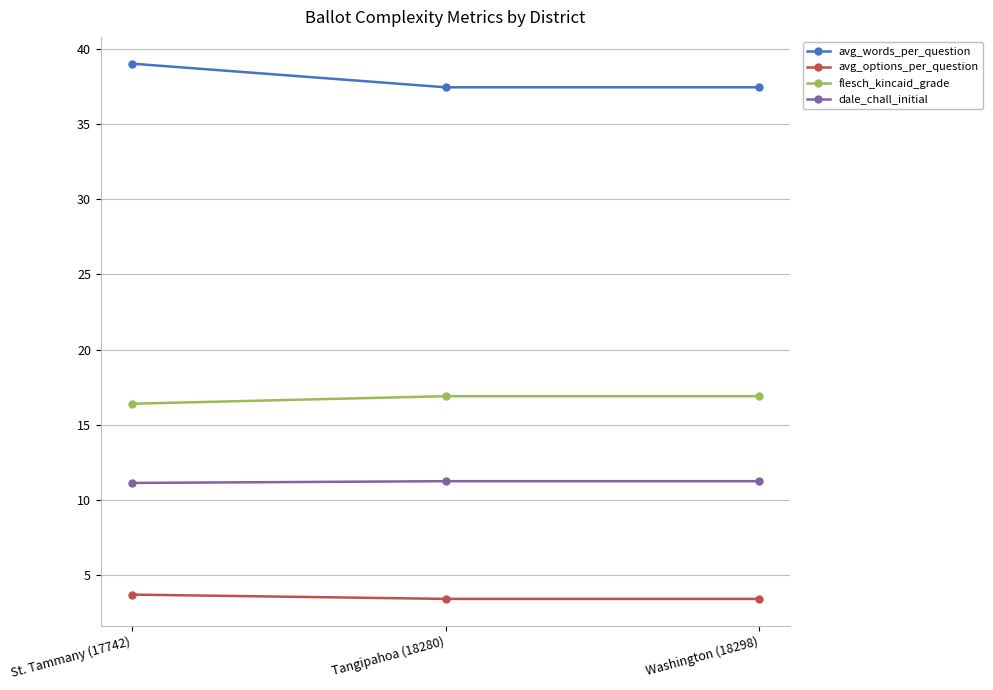

True or false: flesch_kincaid_grade has a value of 16.9 at Washington (18298).

True